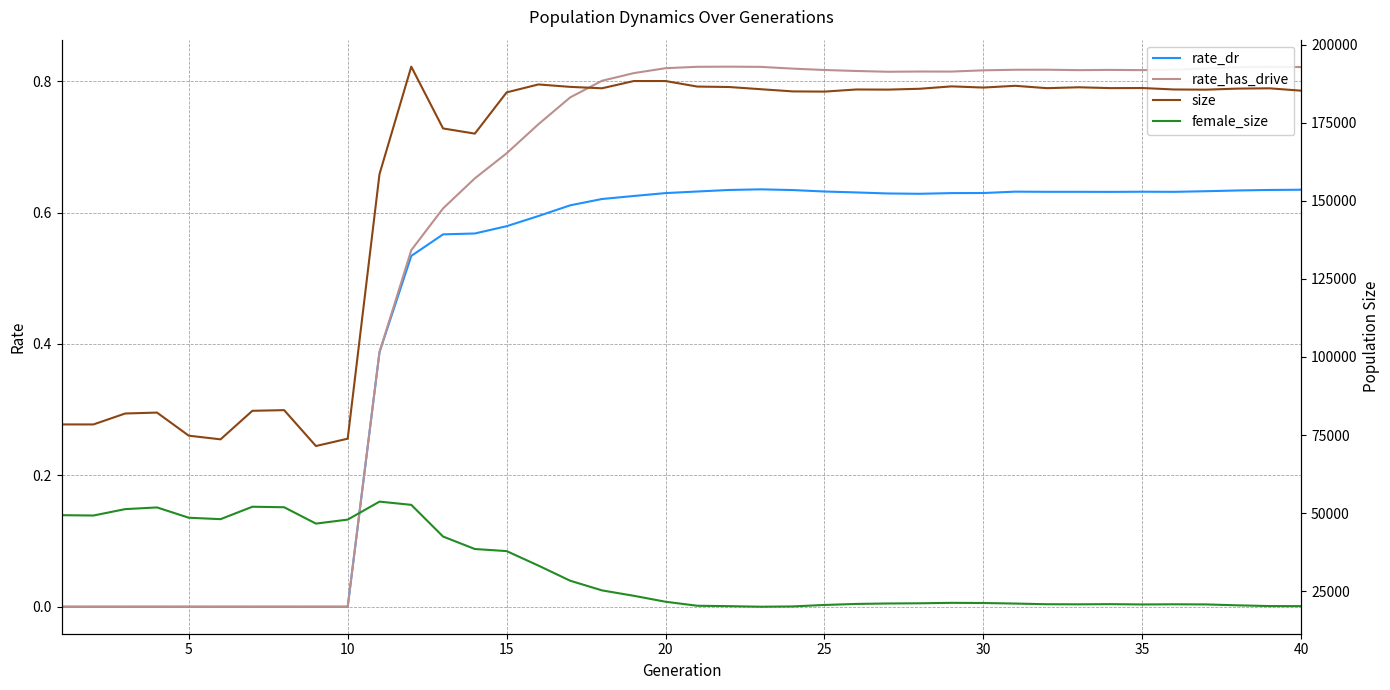

The rate_dr series shows 0.0 at 5. True or false?

True